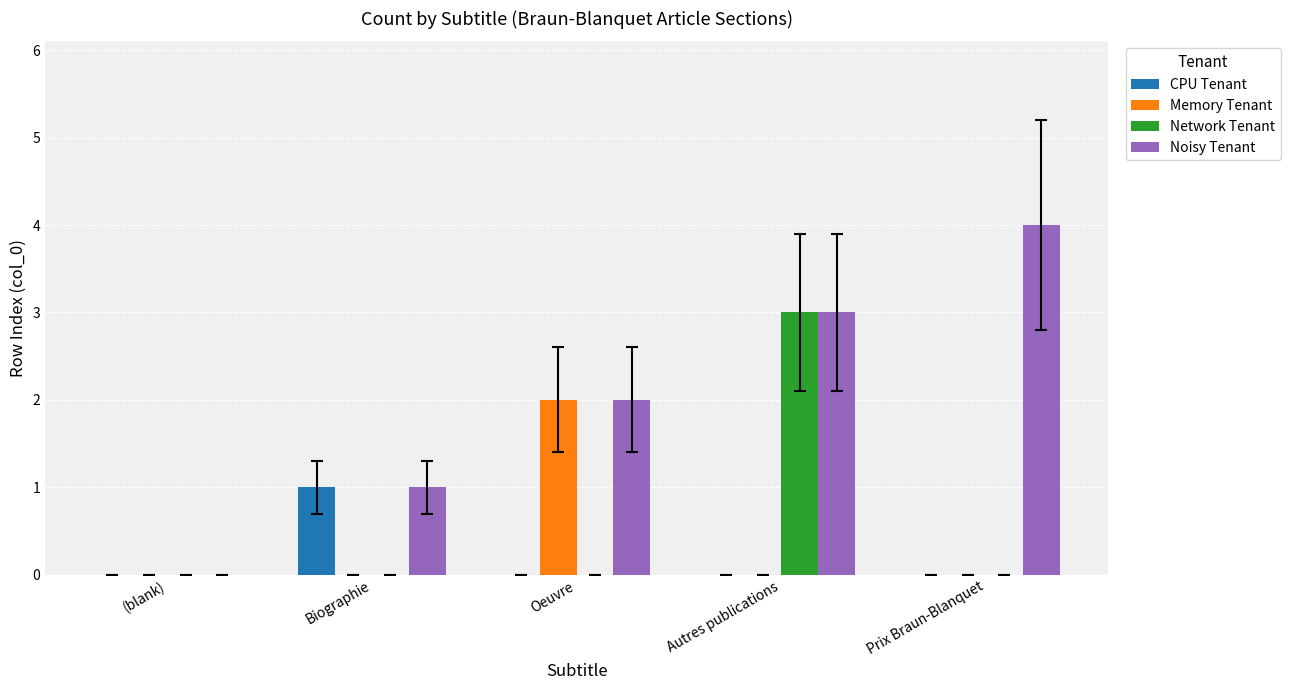

Which series has the largest total across all categories?

Noisy Tenant